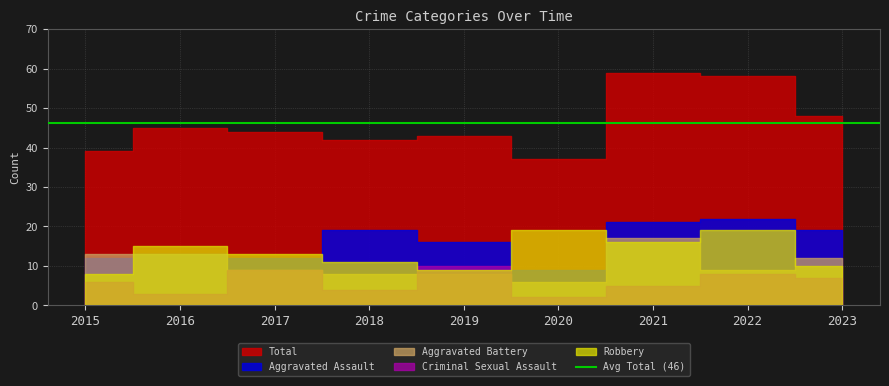

Which series has the largest total across all categories?

Total